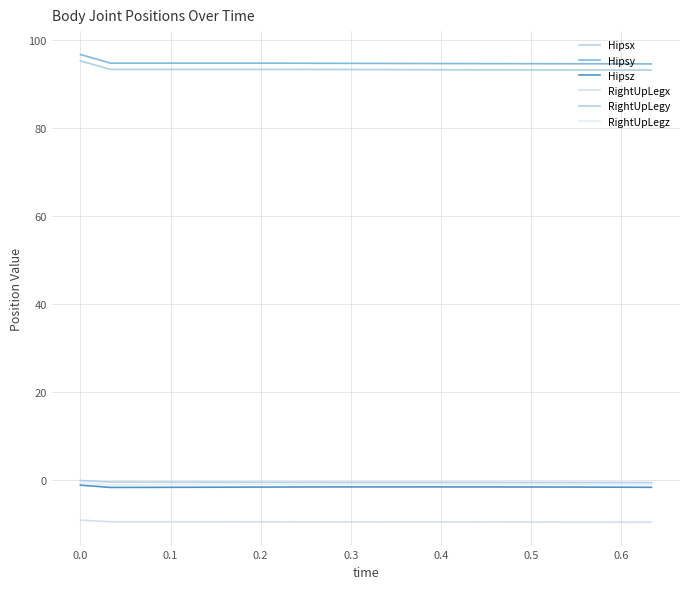

True or false: RightUpLegz and RightUpLegx cross at least once.

False